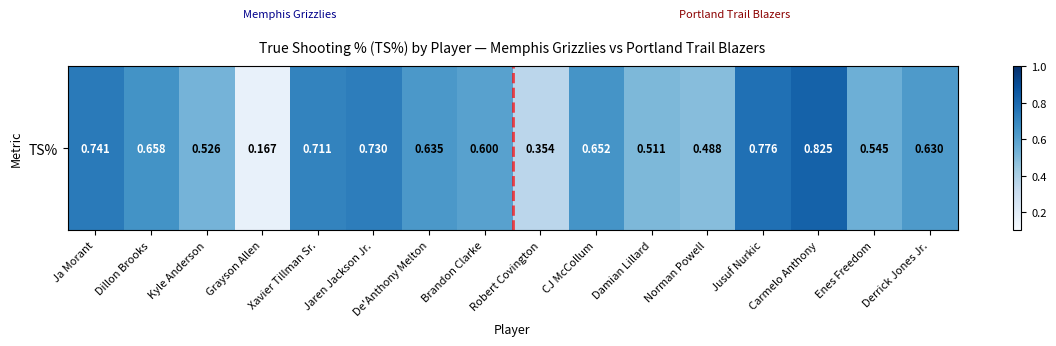

Reading left to right, what are all the values shown in this chart?

Ja Morant=0.7	Dillon Brooks=0.7	Kyle Anderson=0.5	Grayson Allen=0.2	Xavier Tillman Sr.=0.7	Jaren Jackson Jr.=0.7	De'Anthony Melton=0.6	Brandon Clarke=0.6	Robert Covington=0.4	CJ McCollum=0.7	Damian Lillard=0.5	Norman Powell=0.5	Jusuf Nurkic=0.8	Carmelo Anthony=0.8	Enes Freedom=0.5	Derrick Jones Jr.=0.6